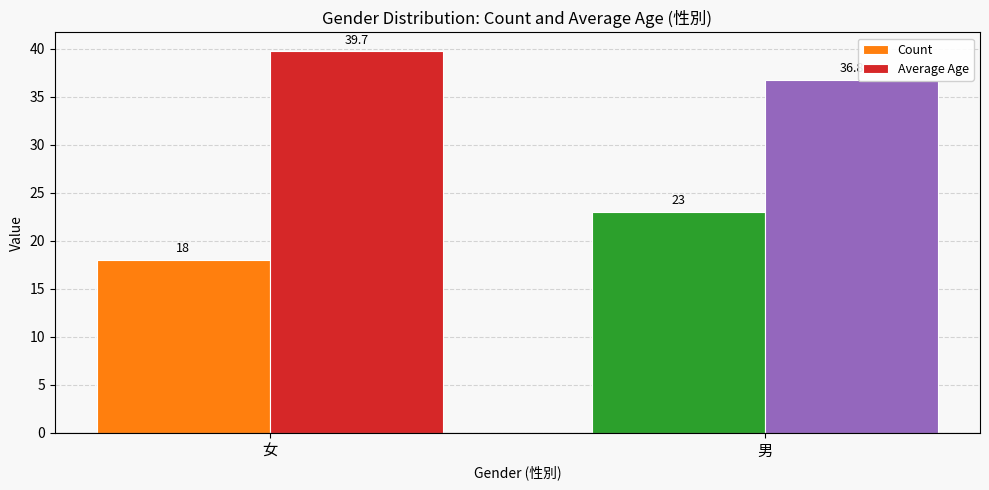

How many Average Age values are between 36 and 39?

1